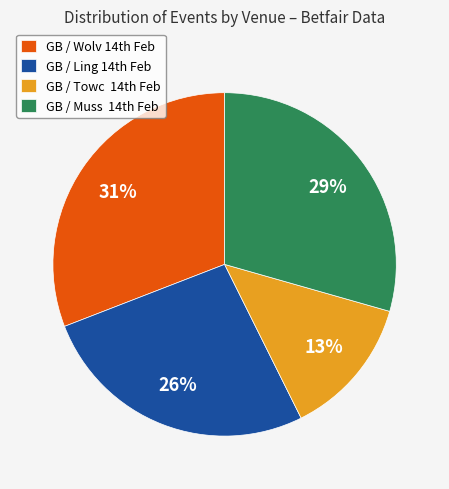

To the nearest percent, what is the average slice percentage?

25%